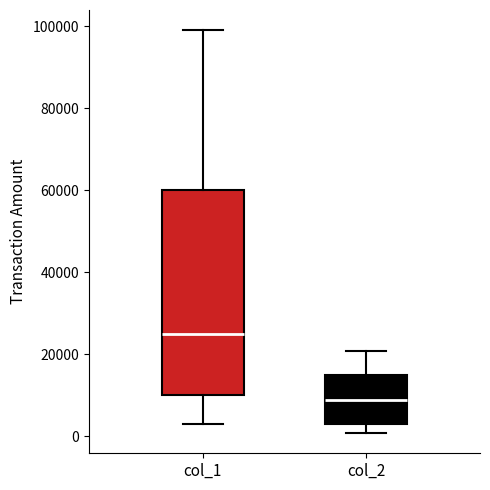

Reading left to right, transcribe this box plot: for each box, give where its median line is, the range the box spans, and where its two whiskers end, as read against the y-axis. The values are not printed on the chart, so give them approximately, as read against the axis.

col_1: median 26000, box 10000 to 60000, whiskers 4000 to 100000
col_2: median 8000, box 4000 to 16000, whiskers 0 to 20000